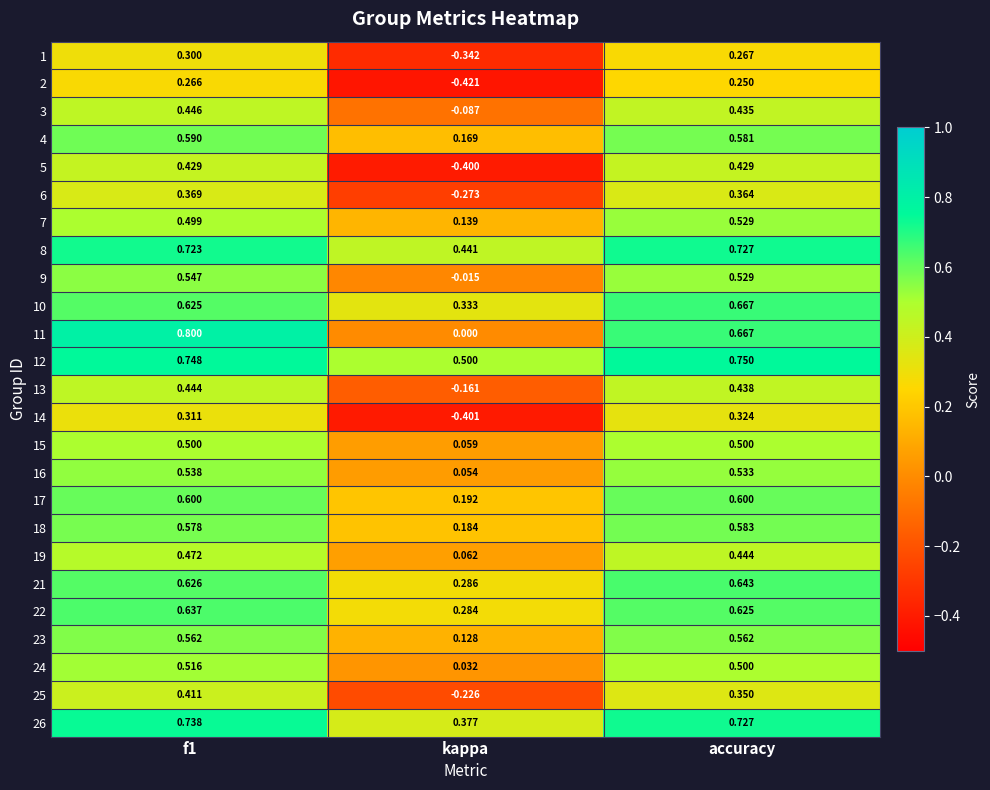

At which label is 1 closest to 0?

accuracy